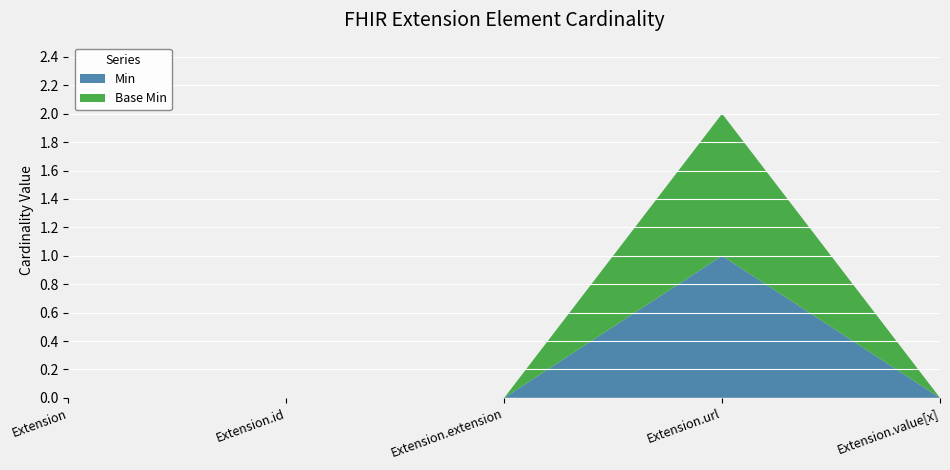

Reading left to right, transcribe all the data shown in this chart.

Min: 0	0	0	1	0
Base Min: 0	0	0	1	0